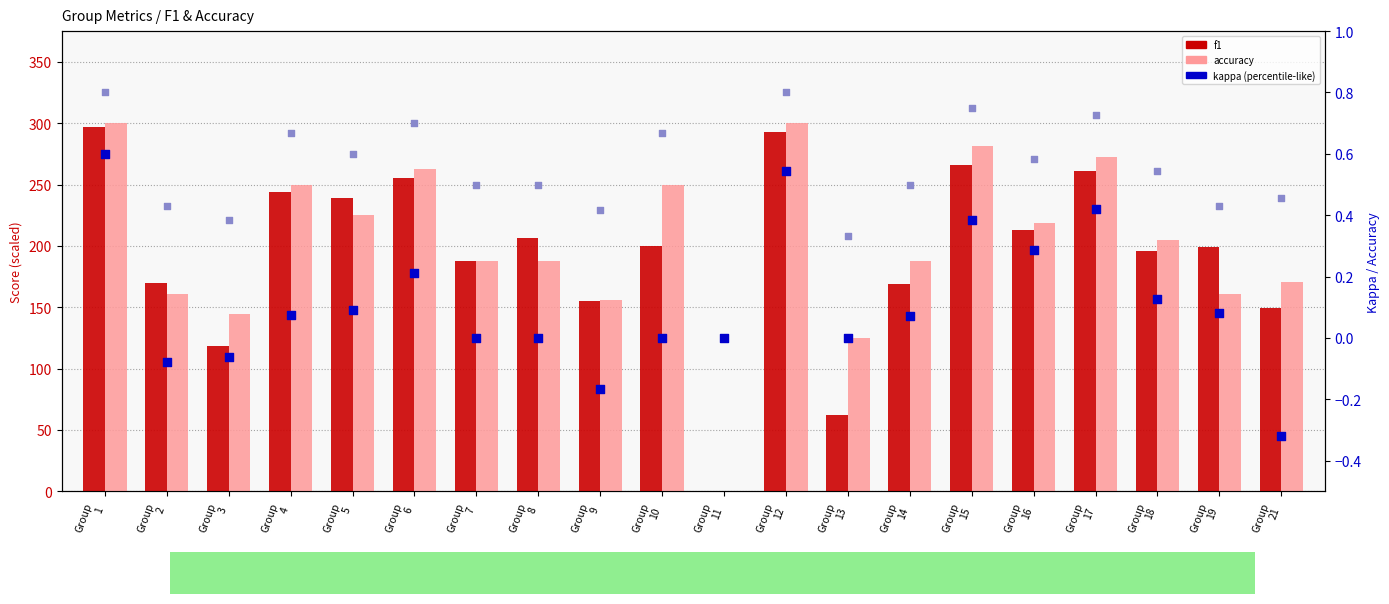

Which series contains the highest Y value?

accuracy